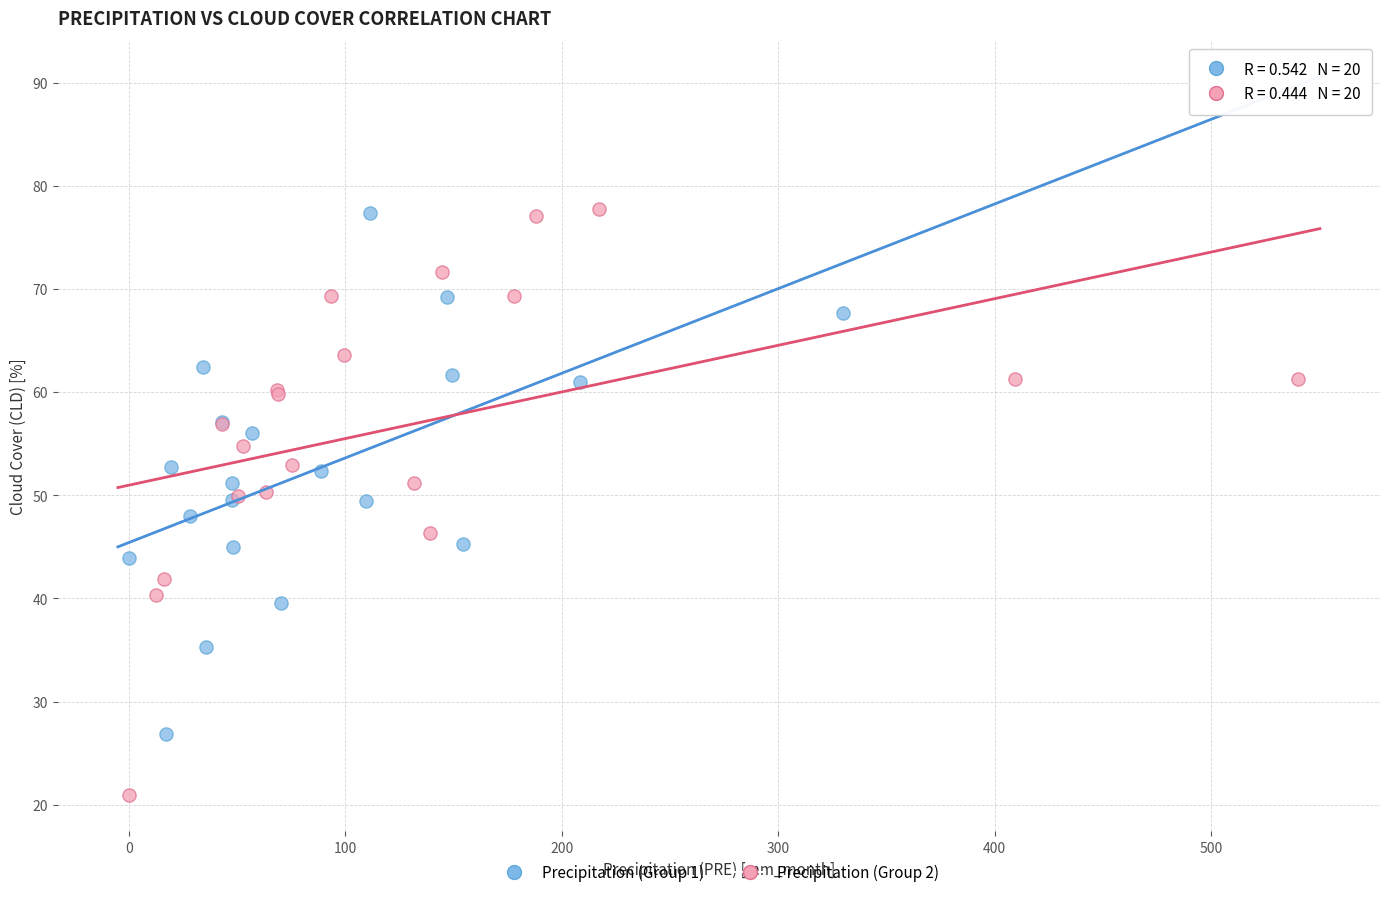

Which series reaches the minimum Y coordinate?

Precipitation (Group 2)